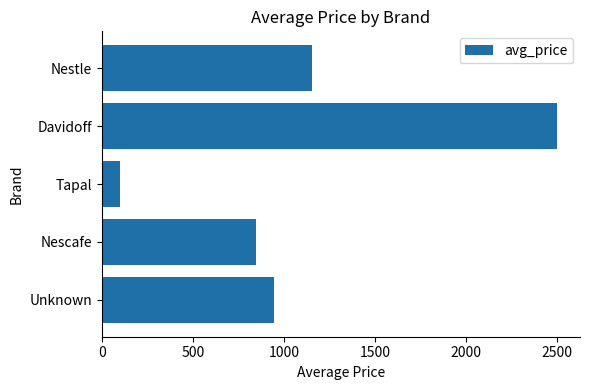

List the labels in order of value, largest first.

Davidoff, Nestle, Unknown, Nescafe, Tapal